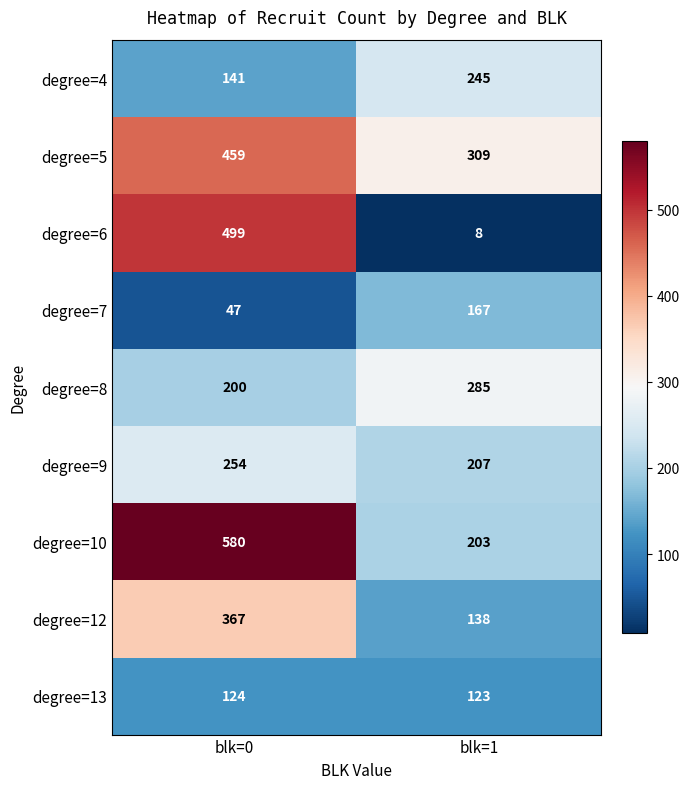

What is the approximate value of degree=6 at blk=0, to the nearest 5?

500